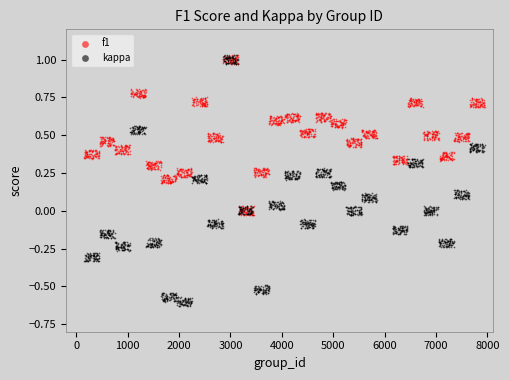

Which series reaches the minimum Y coordinate?

kappa